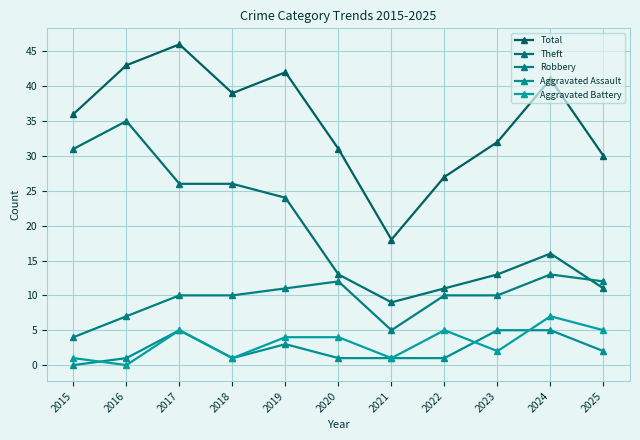

Is it true that Aggravated Battery equals 3 at 2016?

False